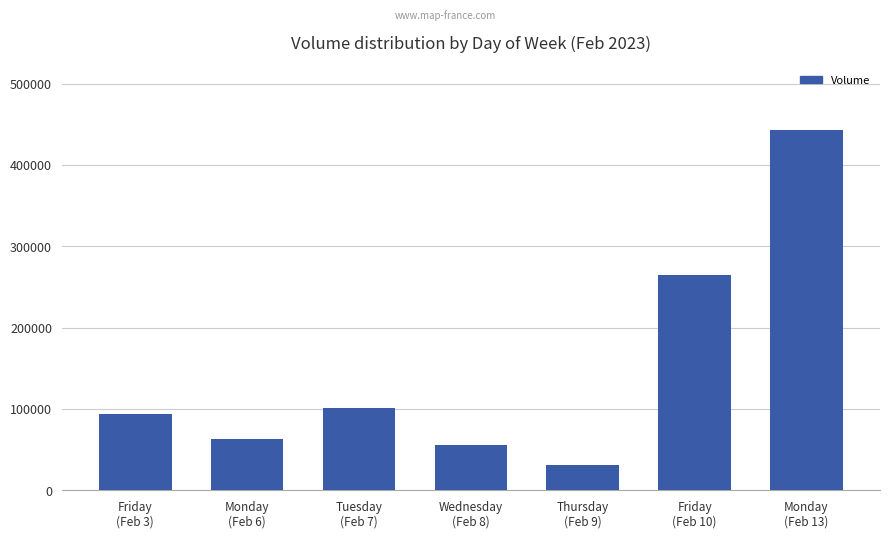

Which category has the lowest value across all series?

Thursday
(Feb 9)